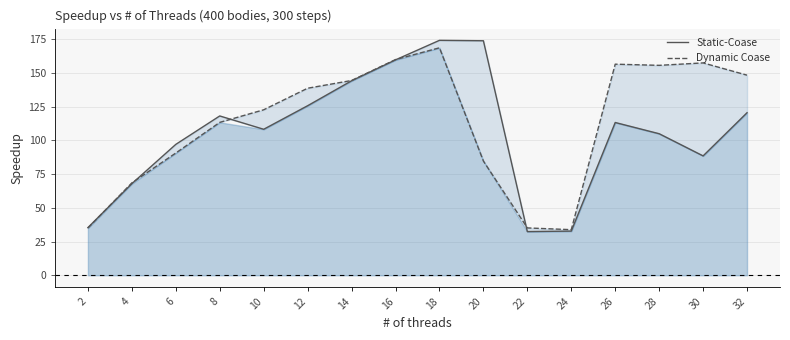

How many interior local valleys does the Dynamic Coase series have?

2